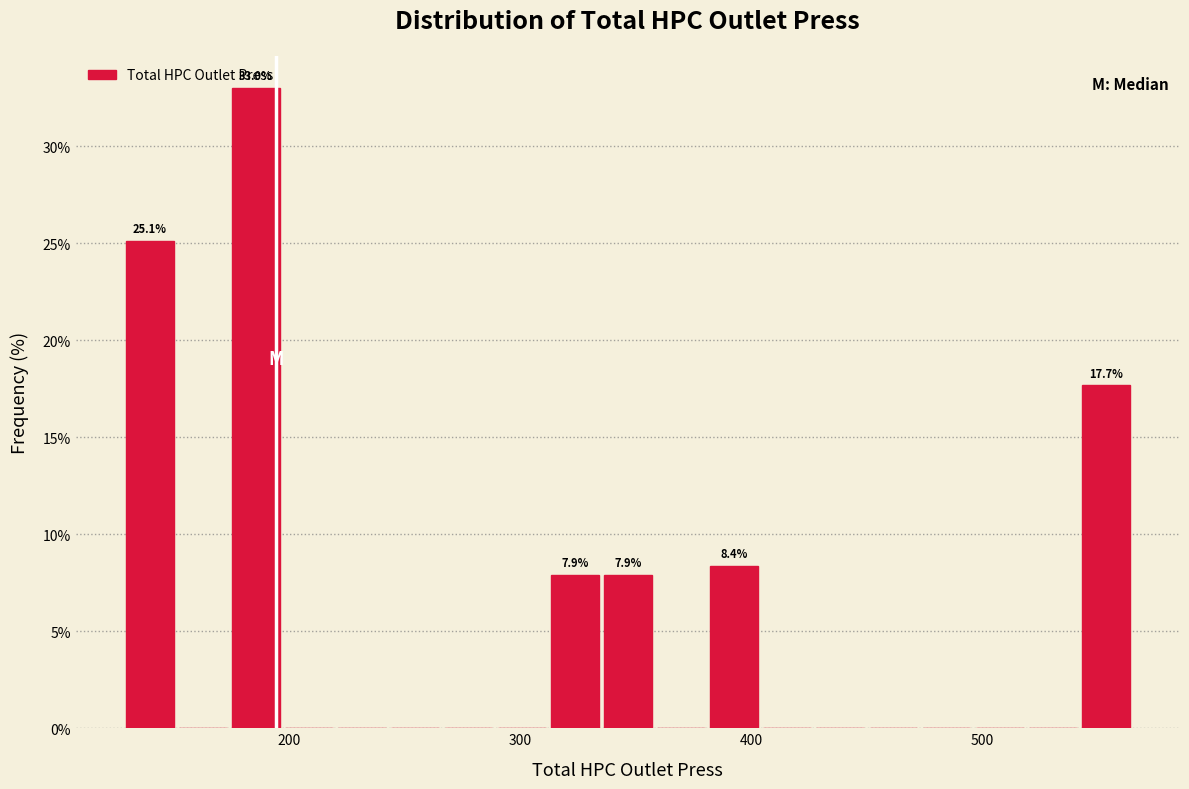

Around what value on the x-axis is the tallest bar? Give the approximate position of its centre, as read against the axis.

190